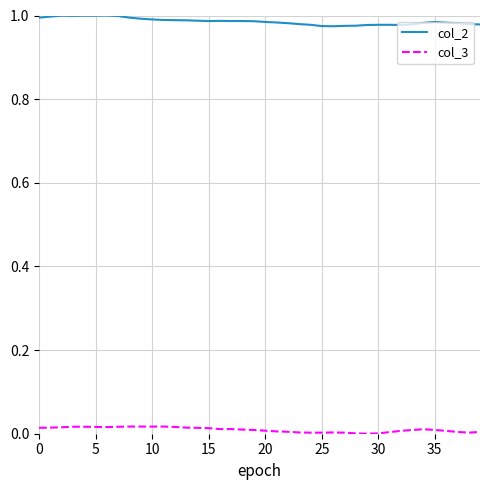

Count the number of categories in the chart.

40